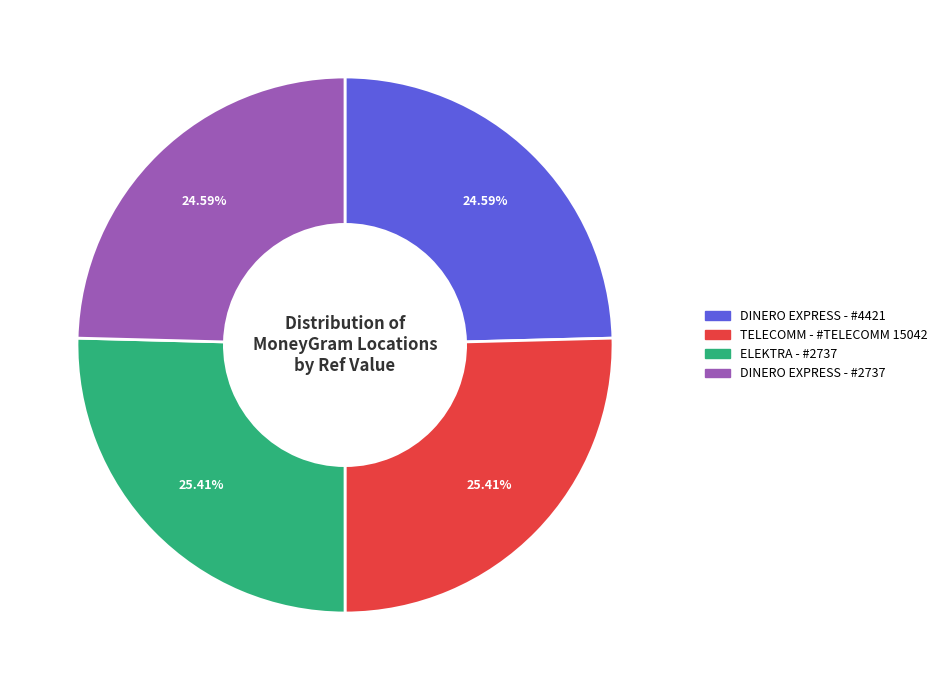

Approximately how many times larger is the value at DINERO EXPRESS - #4421 compared to TELECOMM - #TELECOMM 15042?

1.0